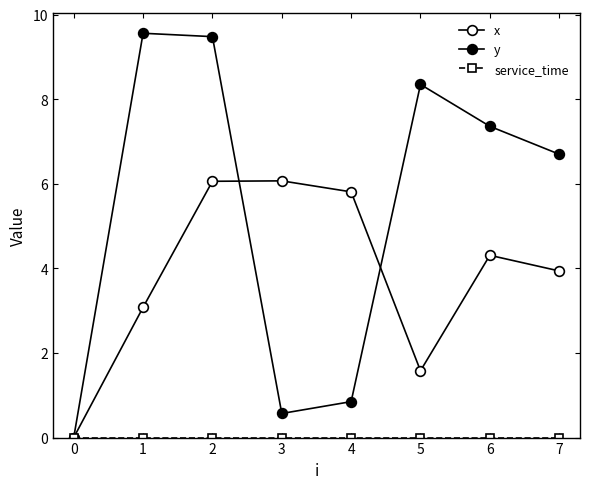

What is the value of the x point at the 5th from the left?

5.8